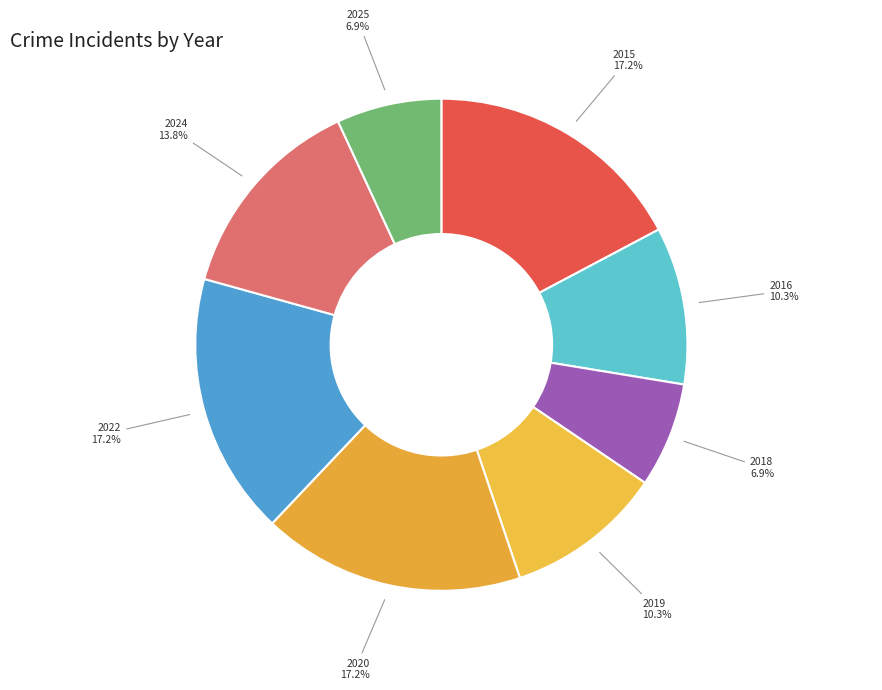

Does any single category account for the majority?

No